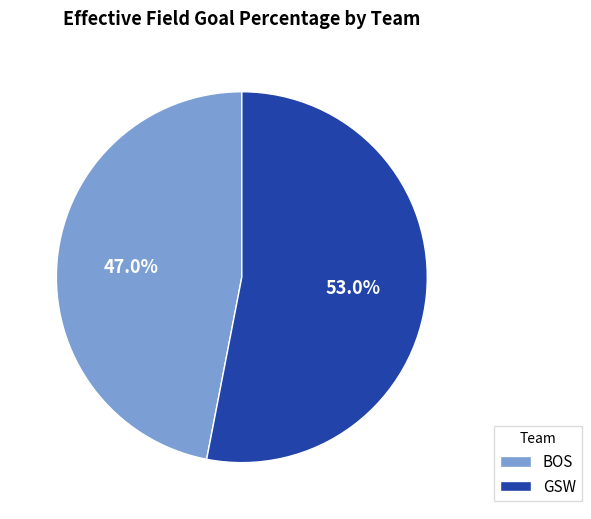

What percentage is the GSW slice, to the nearest percent?

53%